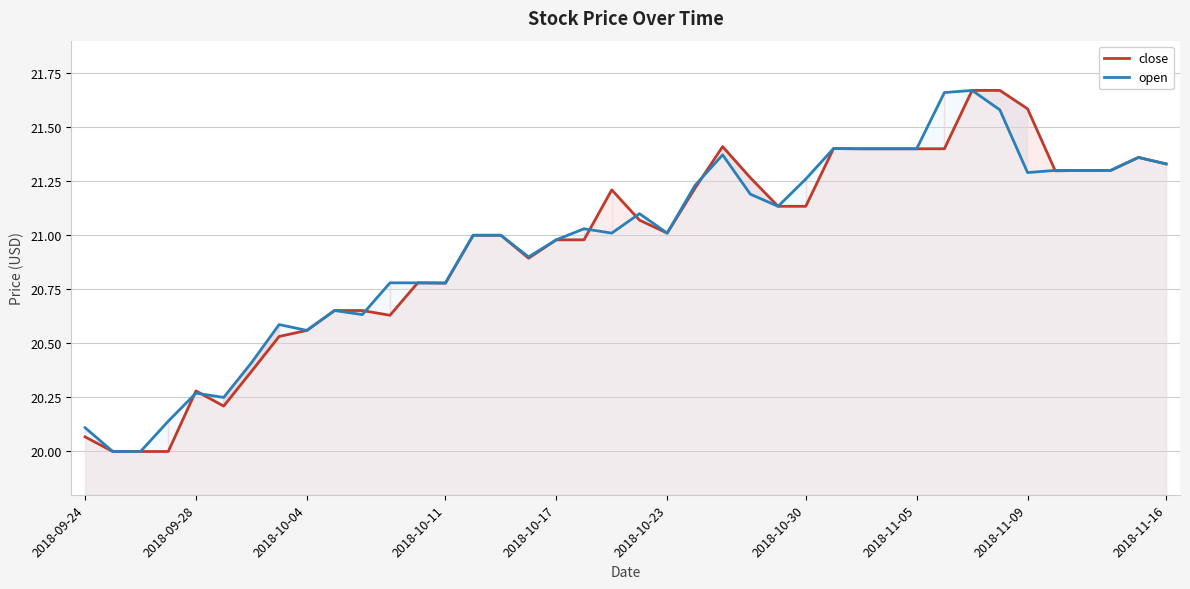

What is the minimum value for open?

20.0